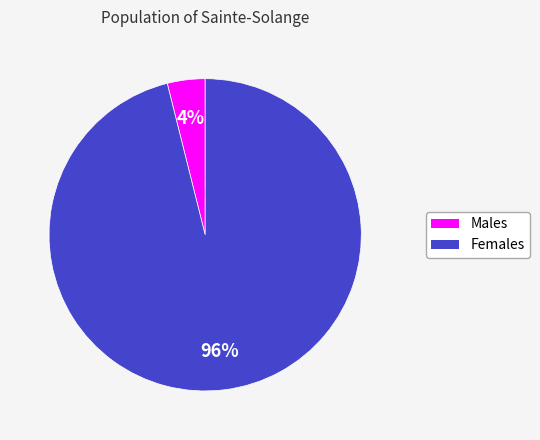

How many slices are in this pie chart?

2